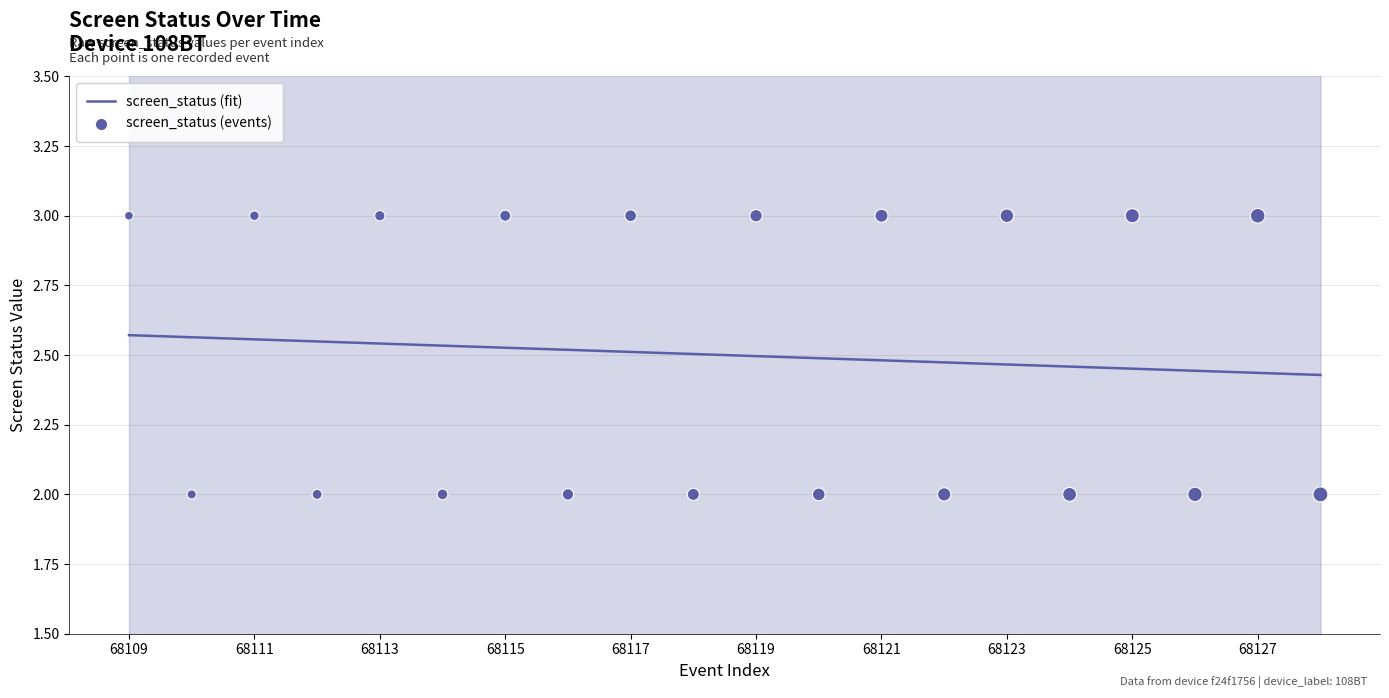

The value of screen_status (fit) at 68121 is 1.6. True or false?

False